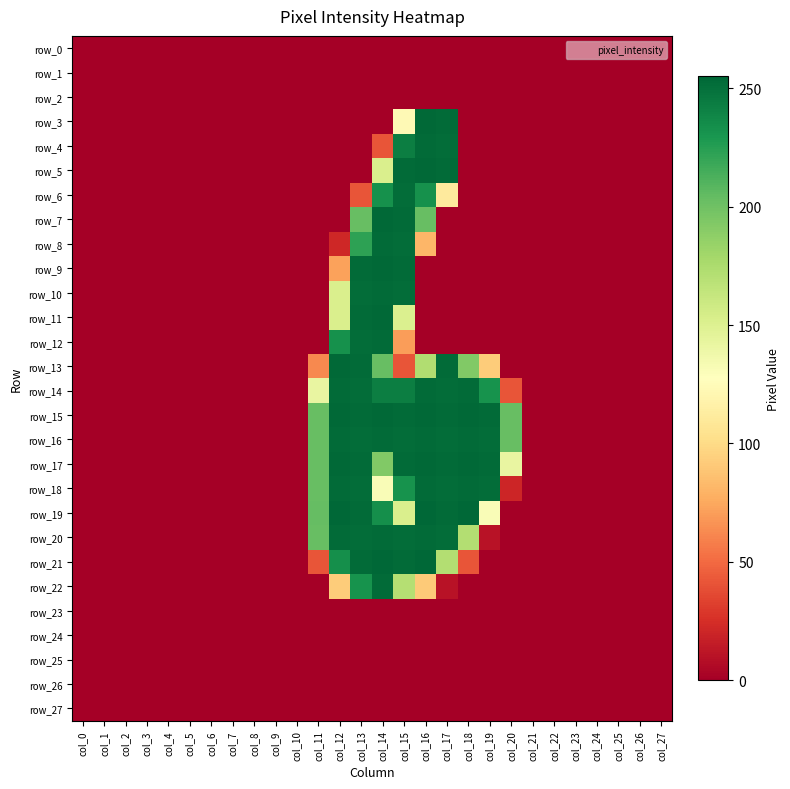

Reading left to right, extract all data points from this chart.

row_0: 0	0	0	0	0	0	0	0	0	0	0	0	0	0	0	0	0	0	0	0	0	0	0	0	0	0	0	0
row_1: 0	0	0	0	0	0	0	0	0	0	0	0	0	0	0	0	0	0	0	0	0	0	0	0	0	0	0	0
row_2: 0	0	0	0	0	0	0	0	0	0	0	0	0	0	0	0	0	0	0	0	0	0	0	0	0	0	0	0
row_3: 0	0	0	0	0	0	0	0	0	0	0	0	0	0	0	123	254	253	0	0	0	0	0	0	0	0	0	0
row_4: 0	0	0	0	0	0	0	0	0	0	0	0	0	0	41	243	253	252	0	0	0	0	0	0	0	0	0	0
row_5: 0	0	0	0	0	0	0	0	0	0	0	0	0	0	152	253	254	253	0	0	0	0	0	0	0	0	0	0
row_6: 0	0	0	0	0	0	0	0	0	0	0	0	0	41	233	252	233	111	0	0	0	0	0	0	0	0	0	0
row_7: 0	0	0	0	0	0	0	0	0	0	0	0	0	203	254	253	203	0	0	0	0	0	0	0	0	0	0	0
row_8: 0	0	0	0	0	0	0	0	0	0	0	0	21	223	253	252	81	0	0	0	0	0	0	0	0	0	0	0
row_9: 0	0	0	0	0	0	0	0	0	0	0	0	72	253	254	253	0	0	0	0	0	0	0	0	0	0	0	0
row_10: 0	0	0	0	0	0	0	0	0	0	0	0	152	252	253	252	0	0	0	0	0	0	0	0	0	0	0	0
row_11: 0	0	0	0	0	0	0	0	0	0	0	0	152	253	254	151	0	0	0	0	0	0	0	0	0	0	0	0
row_12: 0	0	0	0	0	0	0	0	0	0	0	0	233	252	253	70	0	0	0	0	0	0	0	0	0	0	0	0
row_13: 0	0	0	0	0	0	0	0	0	0	0	62	254	253	203	41	173	253	193	92	0	0	0	0	0	0	0	0
row_14: 0	0	0	0	0	0	0	0	0	0	0	142	253	252	243	243	253	252	253	232	41	0	0	0	0	0	0	0
row_15: 0	0	0	0	0	0	0	0	0	0	0	203	254	253	254	253	254	253	254	253	203	0	0	0	0	0	0	0
row_16: 0	0	0	0	0	0	0	0	0	0	0	203	253	252	253	252	253	252	253	252	203	0	0	0	0	0	0	0
row_17: 0	0	0	0	0	0	0	0	0	0	0	203	254	253	193	253	254	253	254	253	142	0	0	0	0	0	0	0
row_18: 0	0	0	0	0	0	0	0	0	0	0	203	253	252	131	232	253	252	253	252	20	0	0	0	0	0	0	0
row_19: 0	0	0	0	0	0	0	0	0	0	0	204	255	253	234	152	255	253	255	131	0	0	0	0	0	0	0	0
row_20: 0	0	0	0	0	0	0	0	0	0	0	203	253	252	253	252	253	252	172	10	0	0	0	0	0	0	0	0
row_21: 0	0	0	0	0	0	0	0	0	0	0	41	234	253	255	253	255	172	41	0	0	0	0	0	0	0	0	0
row_22: 0	0	0	0	0	0	0	0	0	0	0	0	92	232	253	171	91	10	0	0	0	0	0	0	0	0	0	0
row_23: 0	0	0	0	0	0	0	0	0	0	0	0	0	0	0	0	0	0	0	0	0	0	0	0	0	0	0	0
row_24: 0	0	0	0	0	0	0	0	0	0	0	0	0	0	0	0	0	0	0	0	0	0	0	0	0	0	0	0
row_25: 0	0	0	0	0	0	0	0	0	0	0	0	0	0	0	0	0	0	0	0	0	0	0	0	0	0	0	0
row_26: 0	0	0	0	0	0	0	0	0	0	0	0	0	0	0	0	0	0	0	0	0	0	0	0	0	0	0	0
row_27: 0	0	0	0	0	0	0	0	0	0	0	0	0	0	0	0	0	0	0	0	0	0	0	0	0	0	0	0